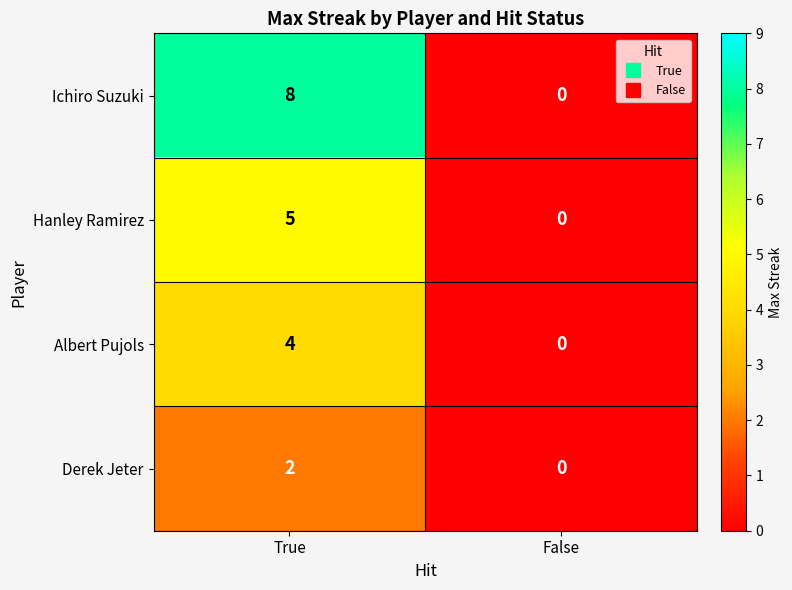

Rank the series by their maximum value, from lowest to highest.

Derek Jeter, Albert Pujols, Hanley Ramirez, Ichiro Suzuki